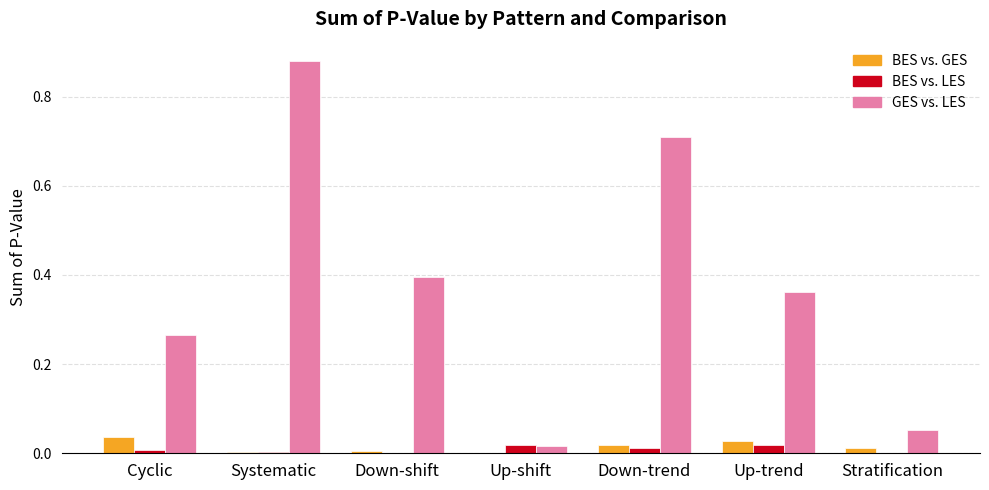

The value of BES vs. LES at Up-trend is 0.0. True or false?

True